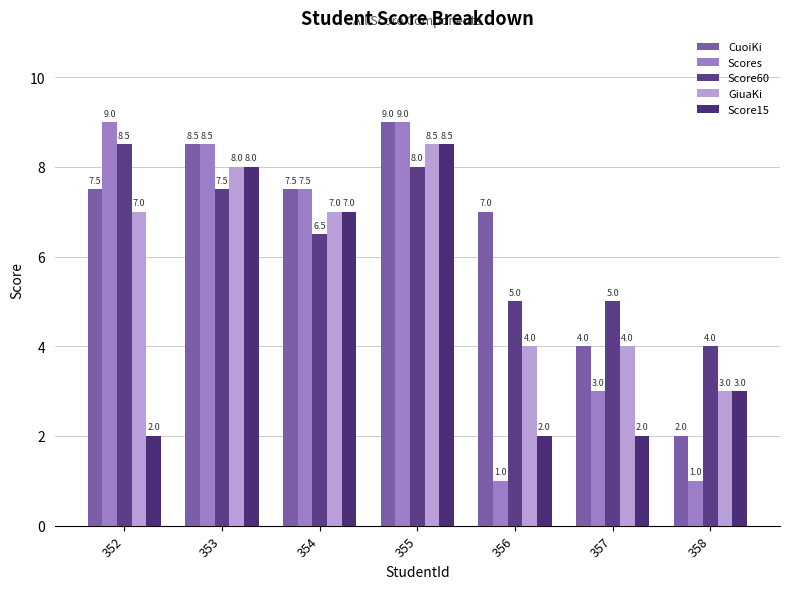

What is the total value across all series at 352?

34.0